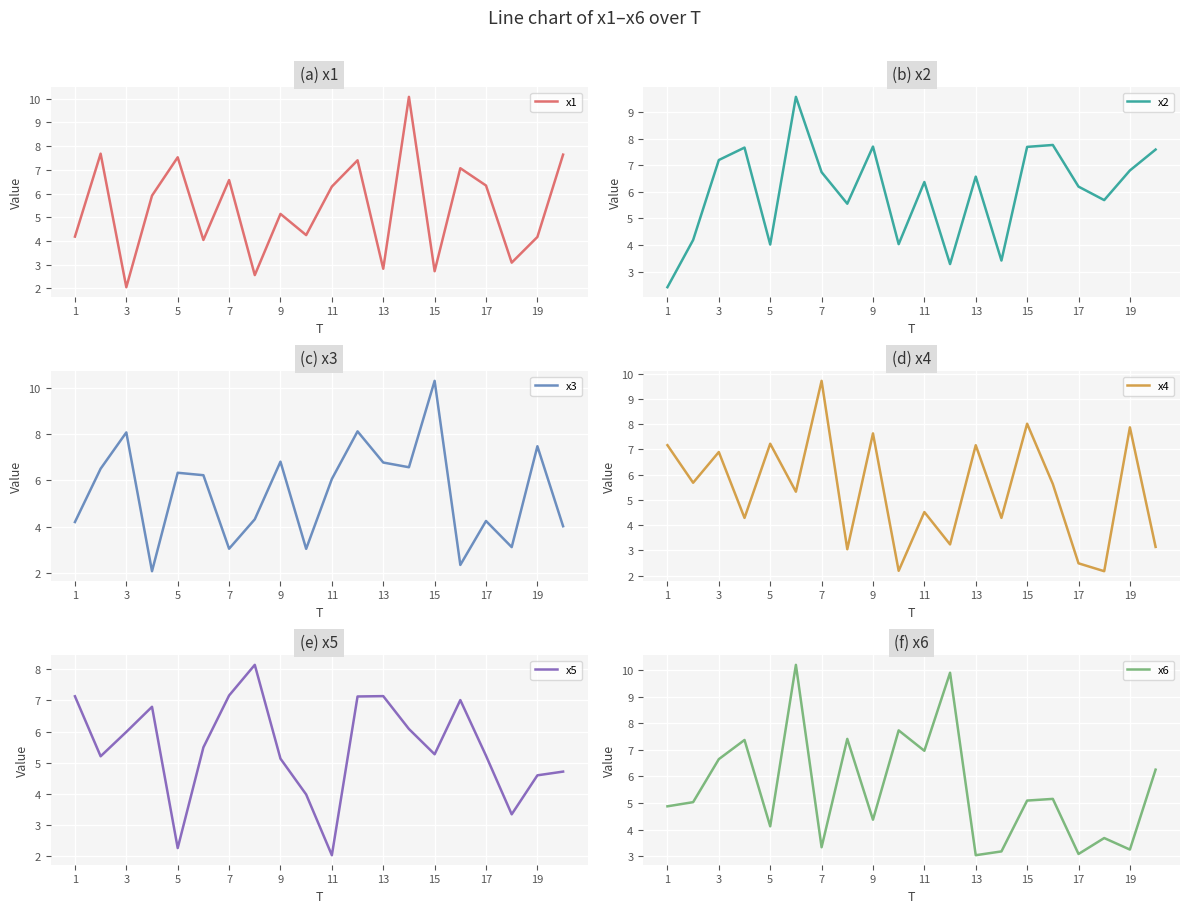

Which series has the largest range (max minus min)?

x3